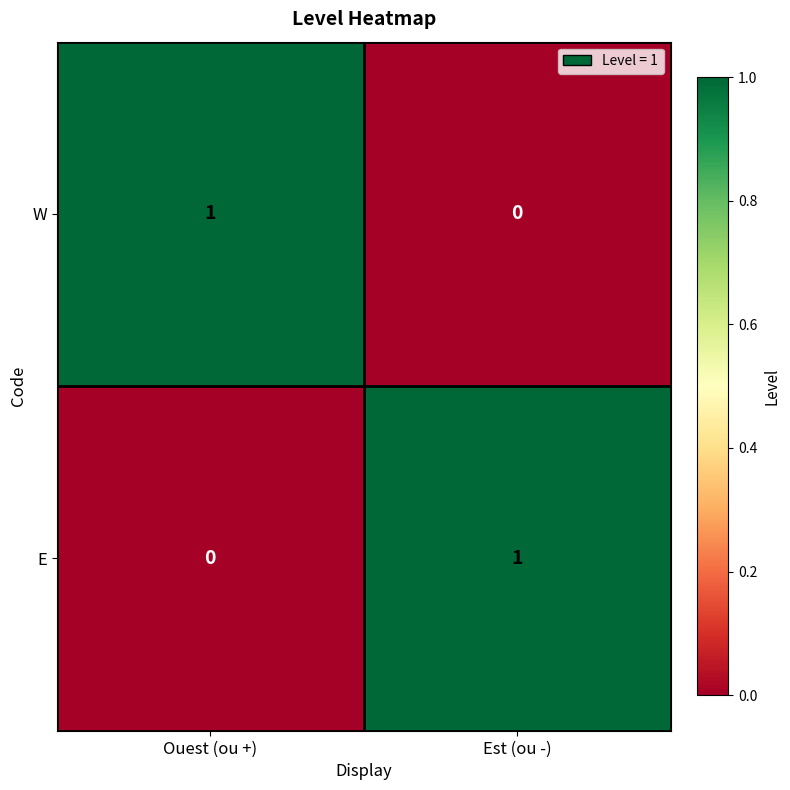

At Ouest (ou +), list the series in order from smallest to largest.

E, W